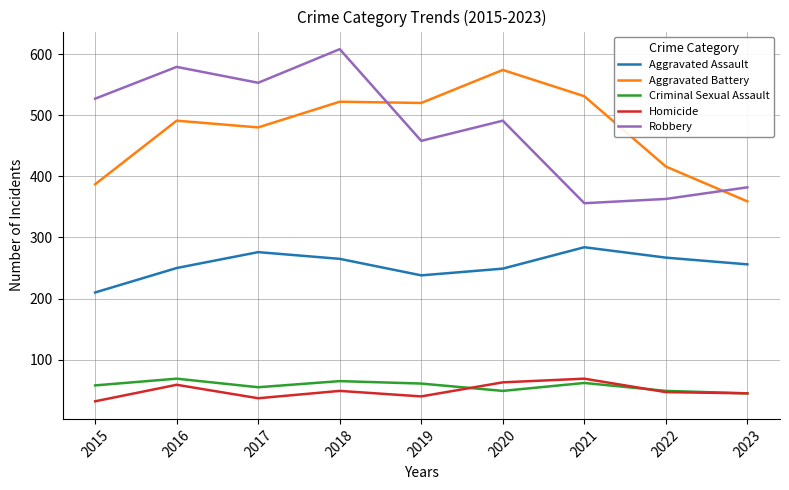

How many categories are shown in the chart?

9